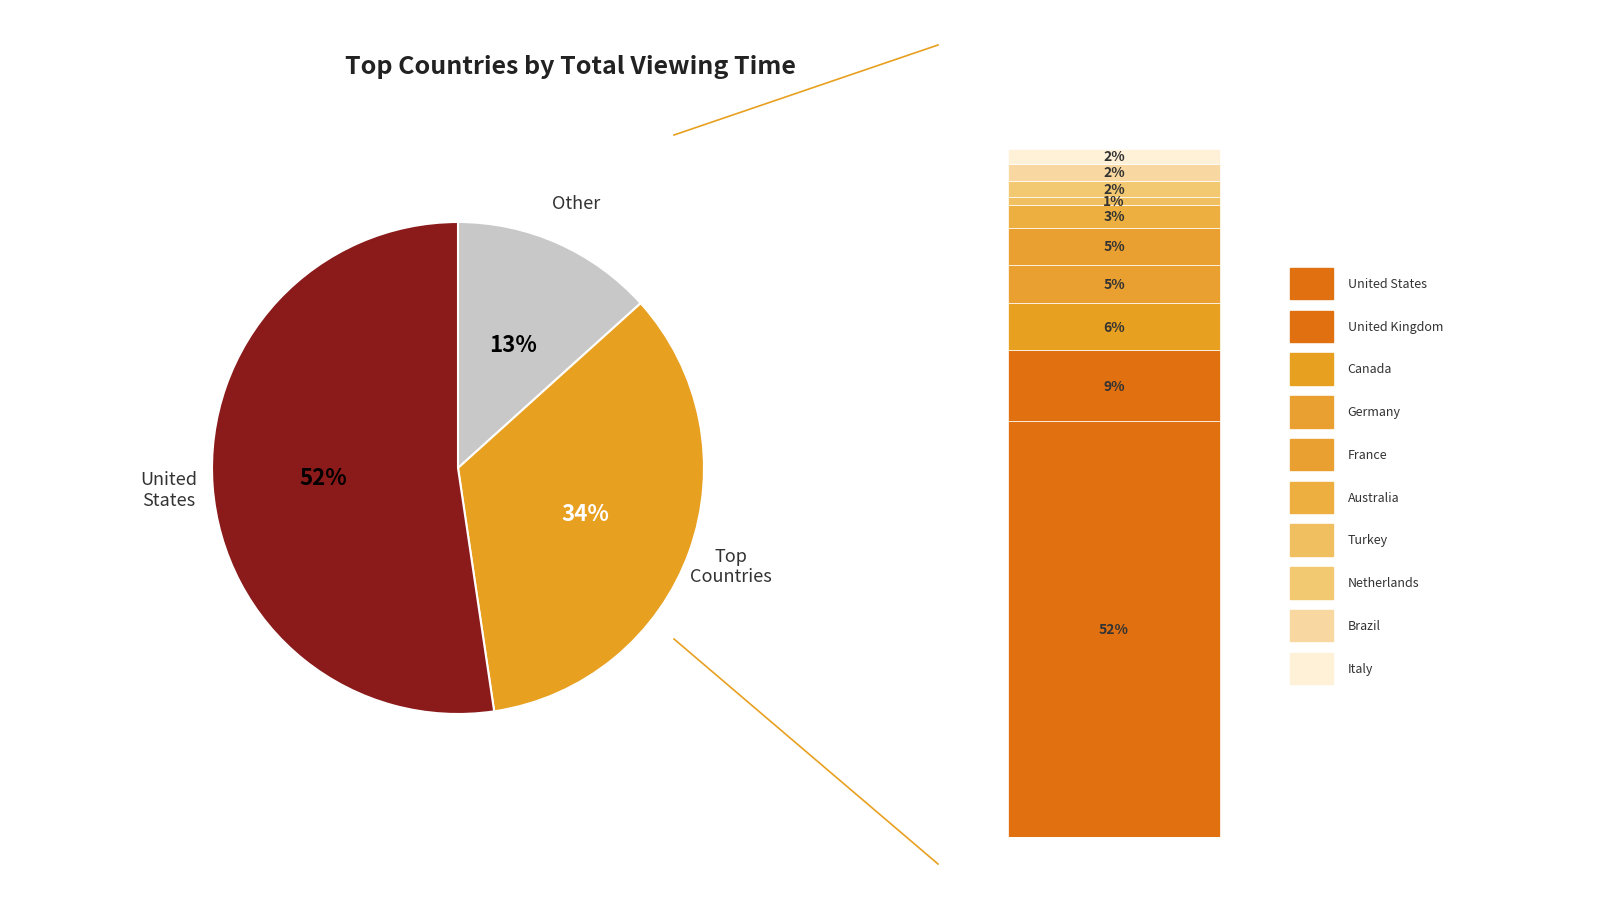

Rank the categories by value from highest to lowest.

United States, Other, United Kingdom, Canada, Germany, France, Australia, Brazil, Netherlands, Italy, Turkey